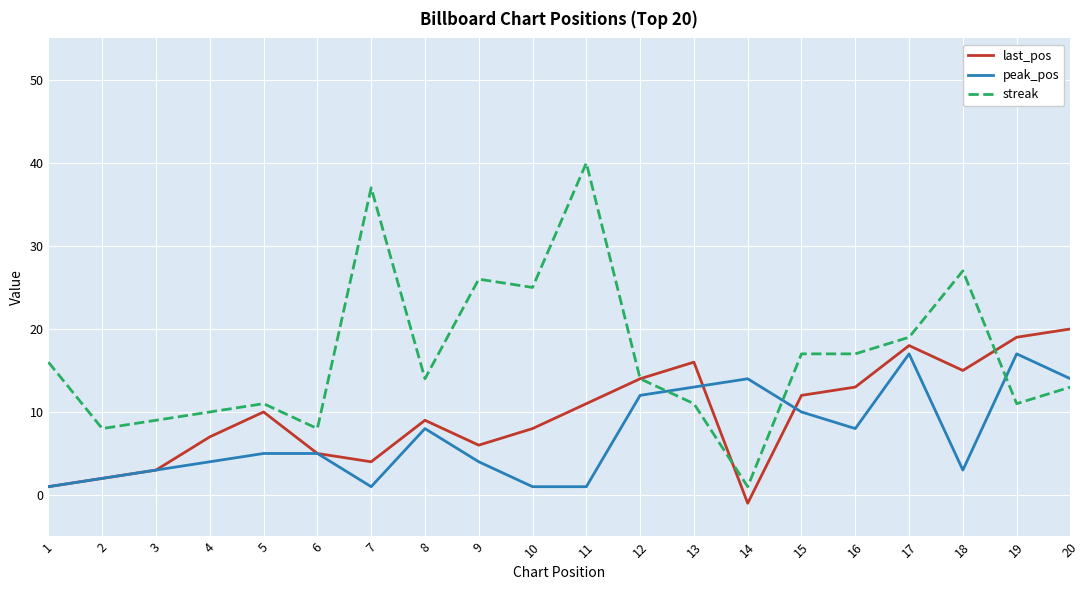

Which series changed the most between 7 and 14?

streak